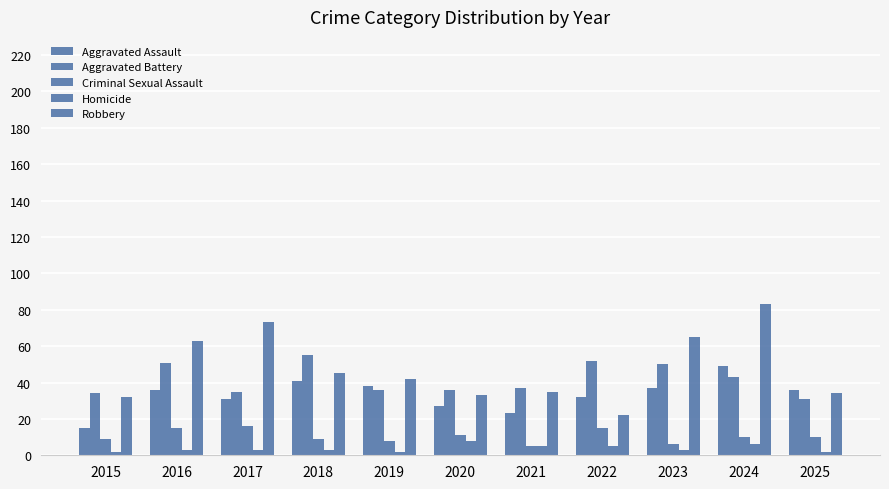

At which label does Criminal Sexual Assault reach its minimum?

2021